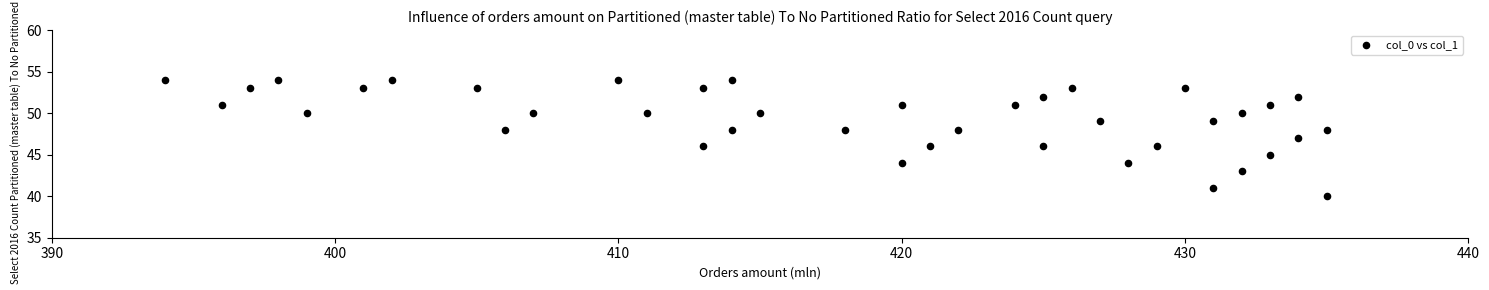

What is the range of X values (max minus min)?

41